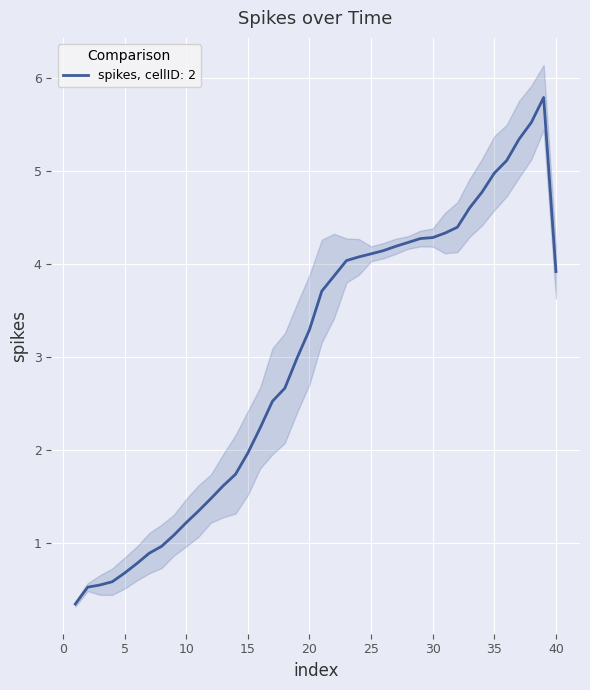

What is the difference between the second highest and second lowest values?

5.1